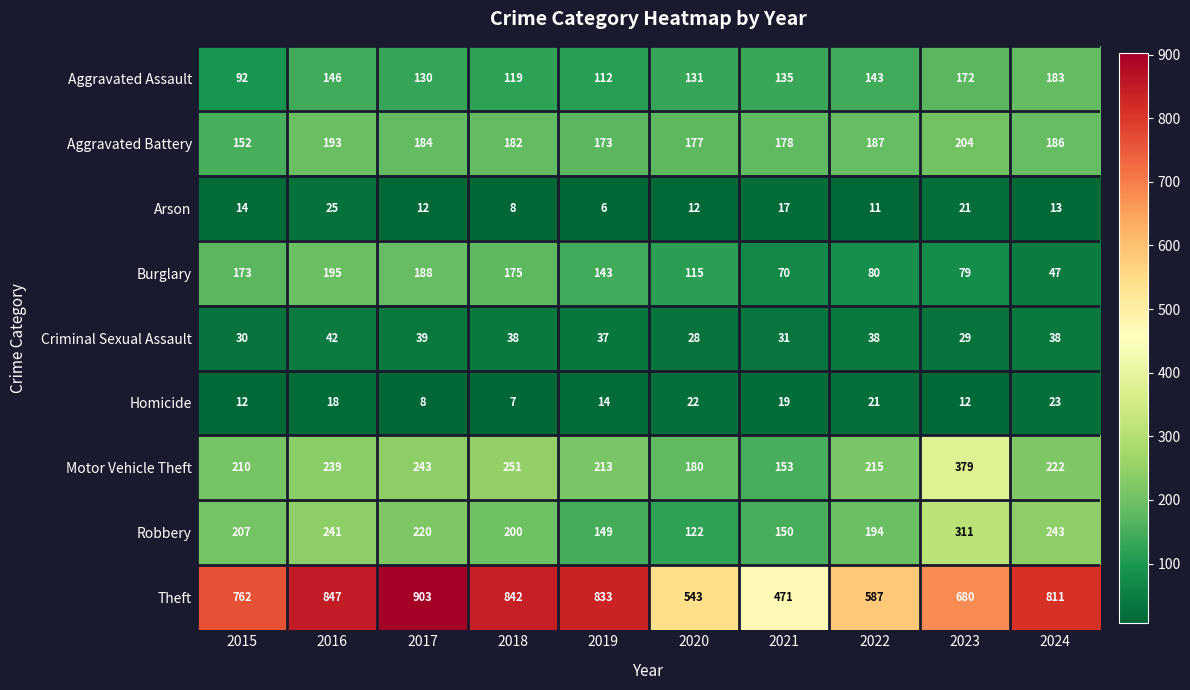

What value does the Motor Vehicle Theft series have at 2016?

239